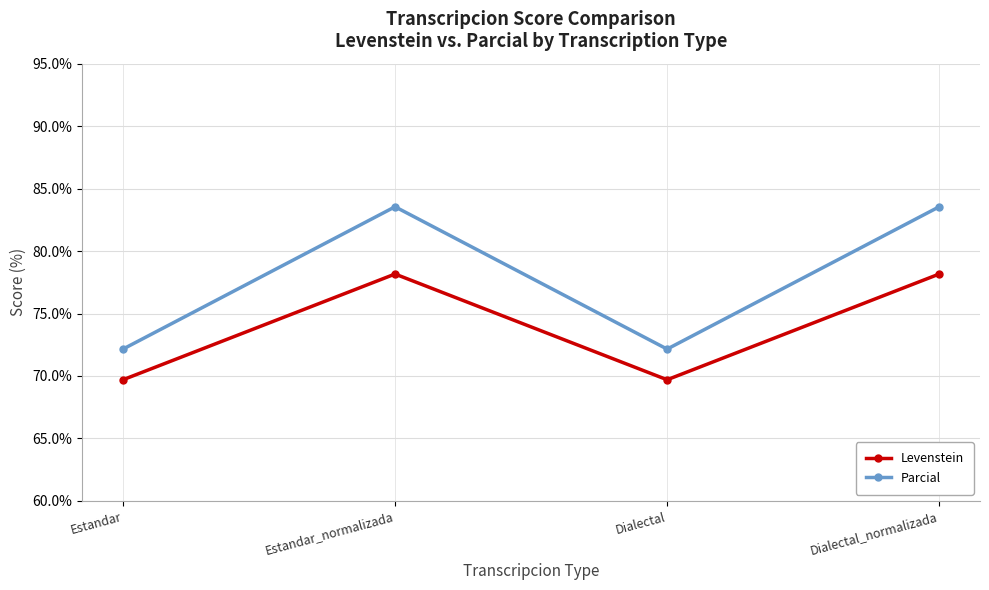

Which series has the largest range (max minus min)?

Parcial